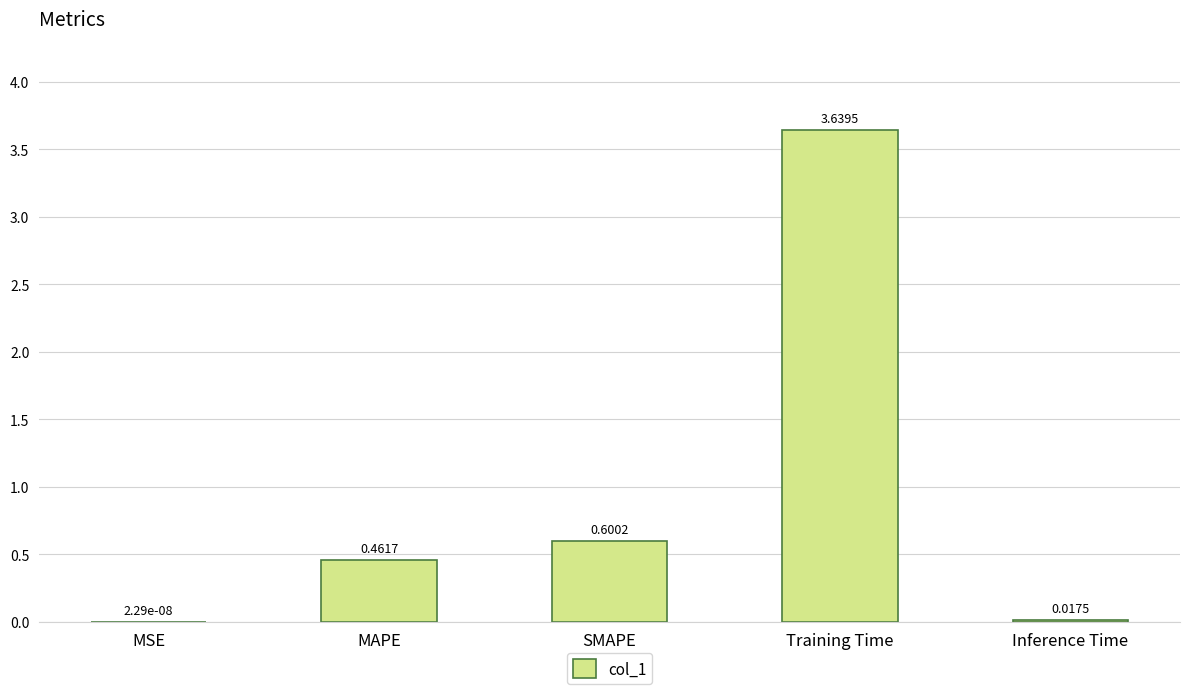

What is the sum of all values?

4.7